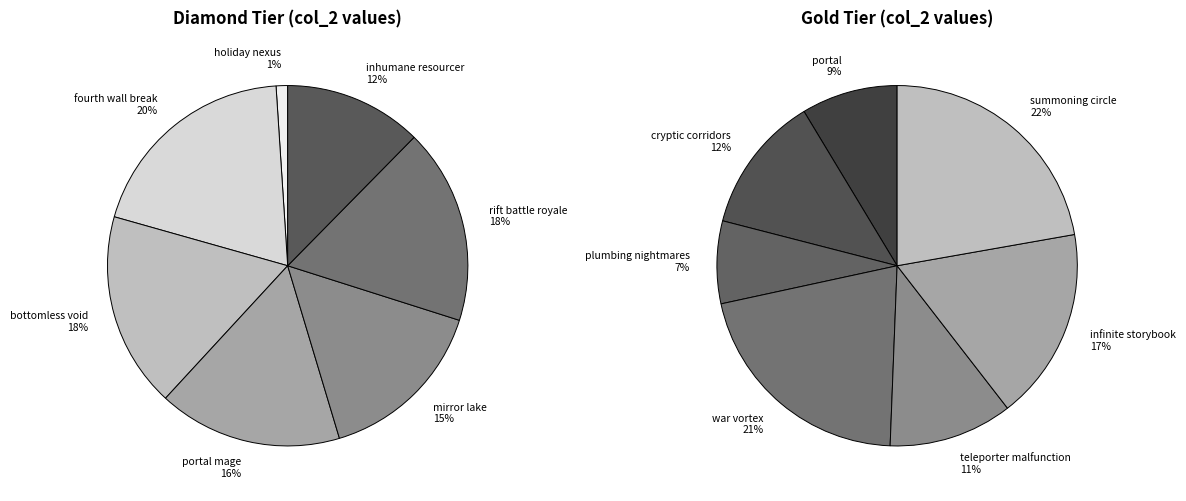

True or false: 3 accounts for 22% of the total.

False